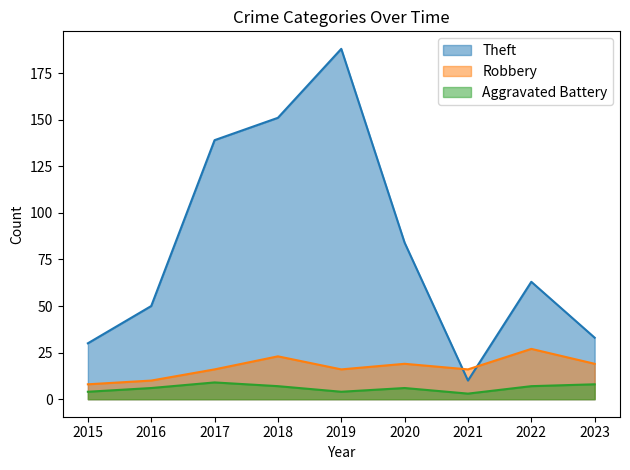

Where is the first local minimum for Robbery?

2019